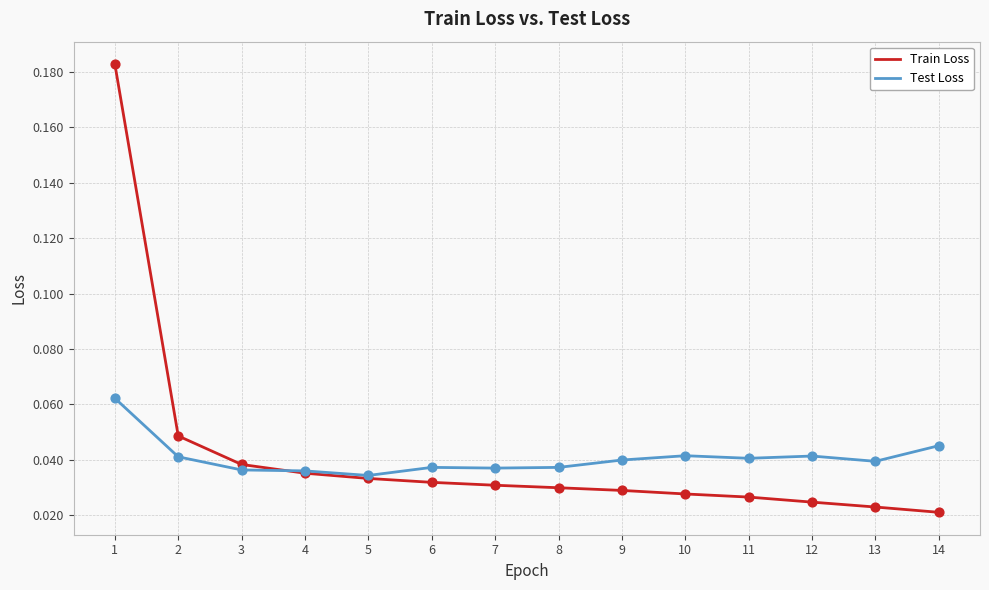

Which series has the widest spread of values?

Train Loss